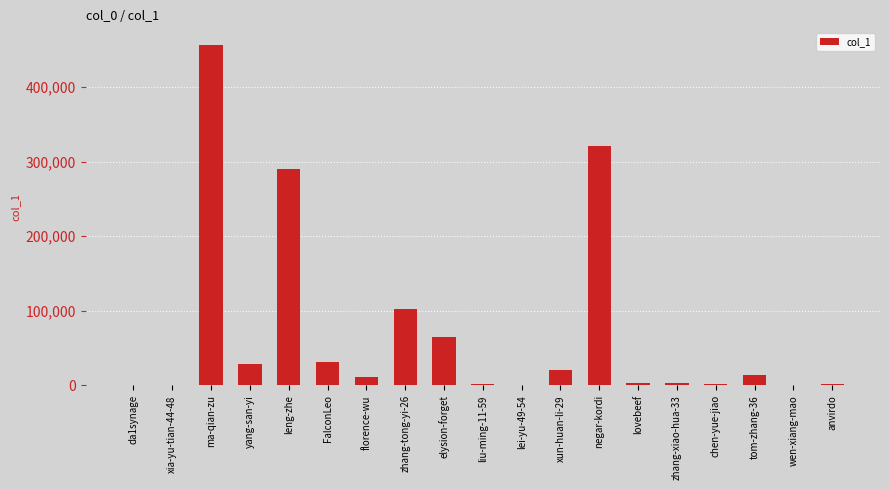

Are the bars grouped side by side (vs. stacked)?

No